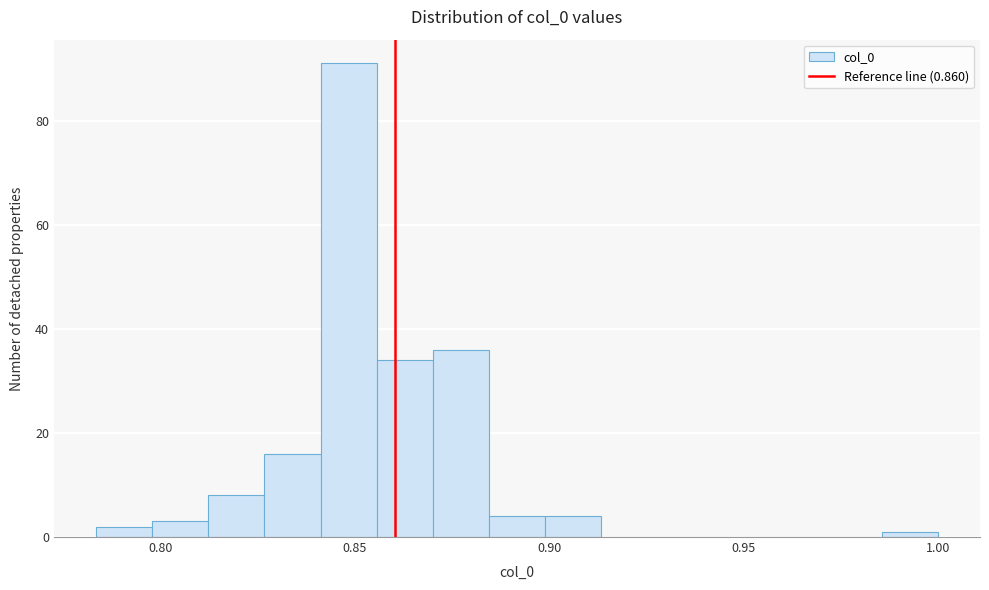

Around what value on the x-axis is the tallest bar? Give the approximate position of its centre, as read against the axis.

0.850